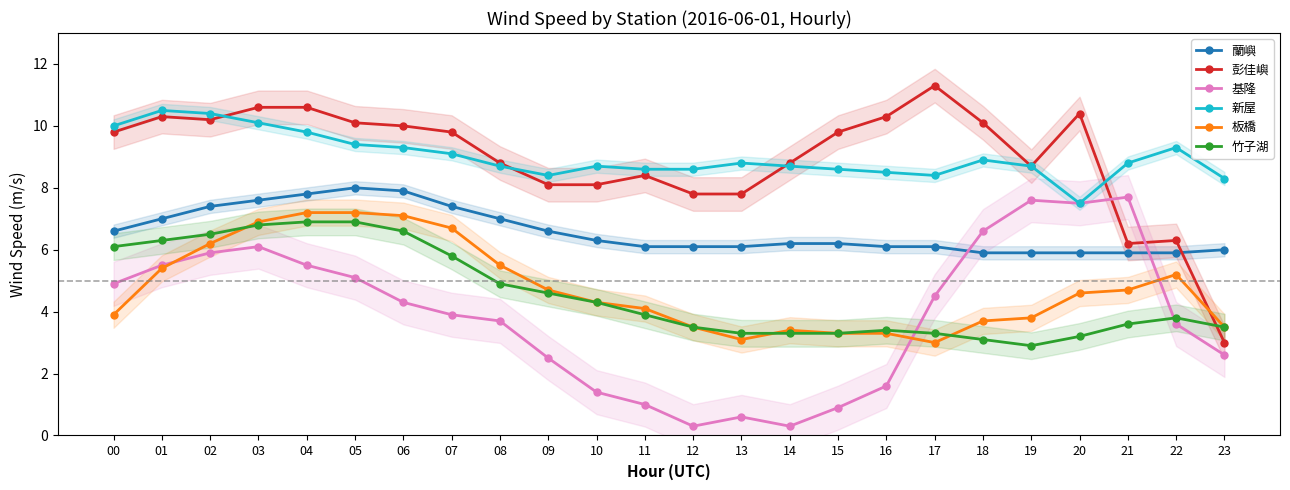

Count the number of data series in this chart.

6